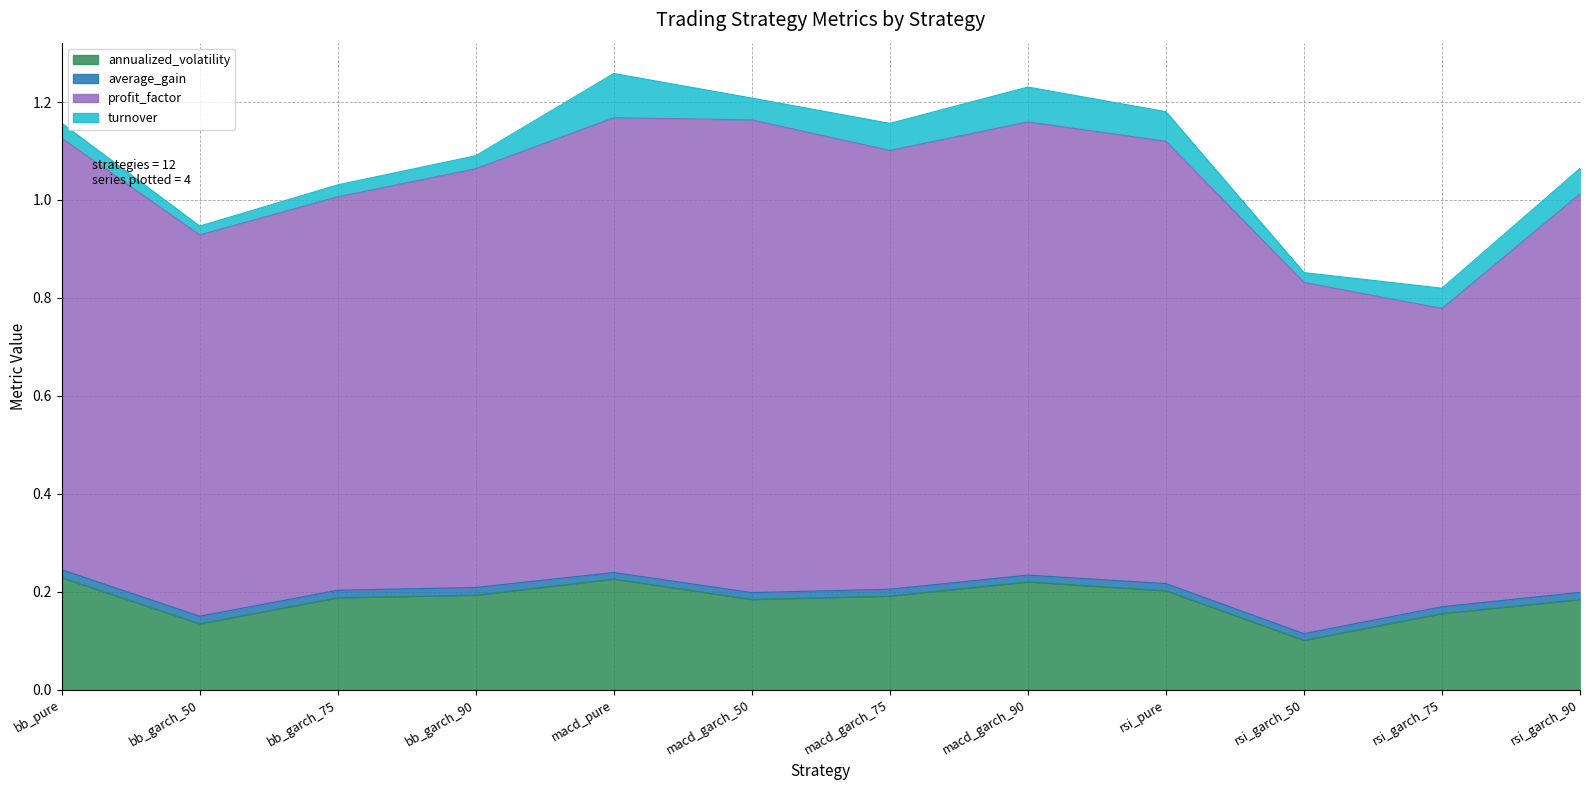

Reading right to left, extract all data points from this chart.

annualized_volatility: rsi_garch_90=0.2	rsi_garch_75=0.2	rsi_garch_50=0.1	rsi_pure=0.2	macd_garch_90=0.2	macd_garch_75=0.2	macd_garch_50=0.2	macd_pure=0.2	bb_garch_90=0.2	bb_garch_75=0.2	bb_garch_50=0.1	bb_pure=0.2
average_gain: rsi_garch_90=0.0	rsi_garch_75=0.0	rsi_garch_50=0.0	rsi_pure=0.0	macd_garch_90=0.0	macd_garch_75=0.0	macd_garch_50=0.0	macd_pure=0.0	bb_garch_90=0.0	bb_garch_75=0.0	bb_garch_50=0.0	bb_pure=0.0
profit_factor: rsi_garch_90=0.8	rsi_garch_75=0.6	rsi_garch_50=0.7	rsi_pure=0.9	macd_garch_90=0.9	macd_garch_75=0.9	macd_garch_50=1.0	macd_pure=0.9	bb_garch_90=0.9	bb_garch_75=0.8	bb_garch_50=0.8	bb_pure=0.9
turnover: rsi_garch_90=0.1	rsi_garch_75=0.0	rsi_garch_50=0.0	rsi_pure=0.1	macd_garch_90=0.1	macd_garch_75=0.1	macd_garch_50=0.0	macd_pure=0.1	bb_garch_90=0.0	bb_garch_75=0.0	bb_garch_50=0.0	bb_pure=0.0